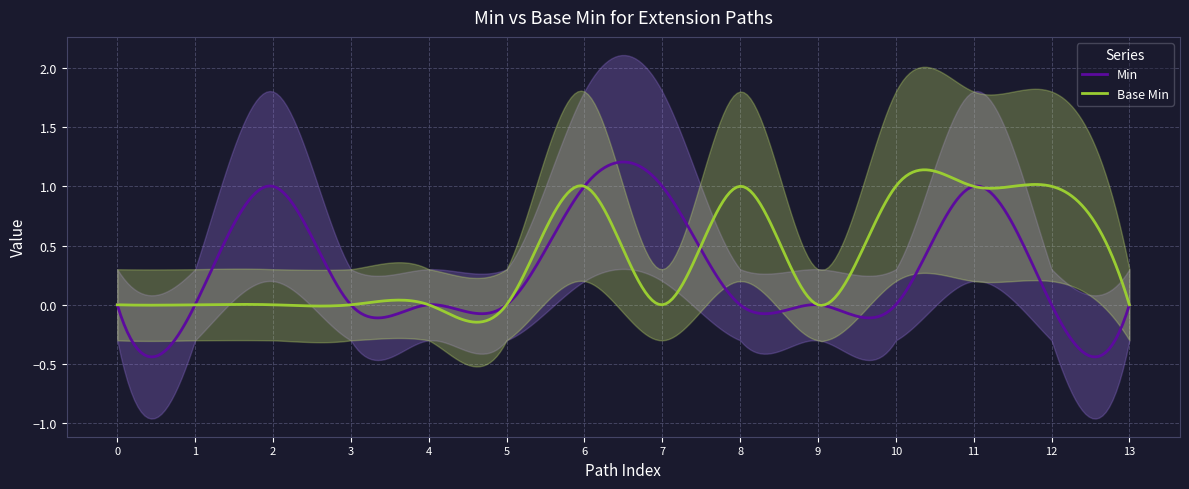

What is the maximum value for Min?

1